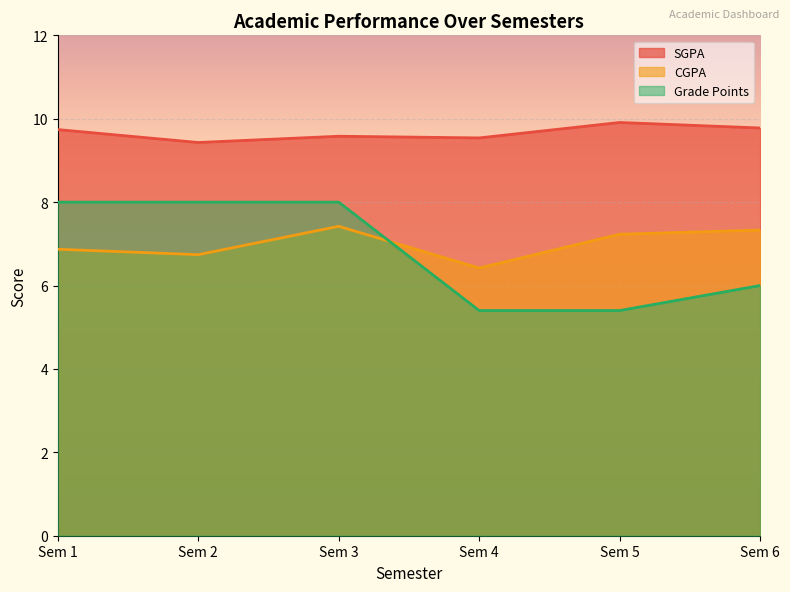

Which series changed the most between Sem 1 and Sem 6?

Grade Points